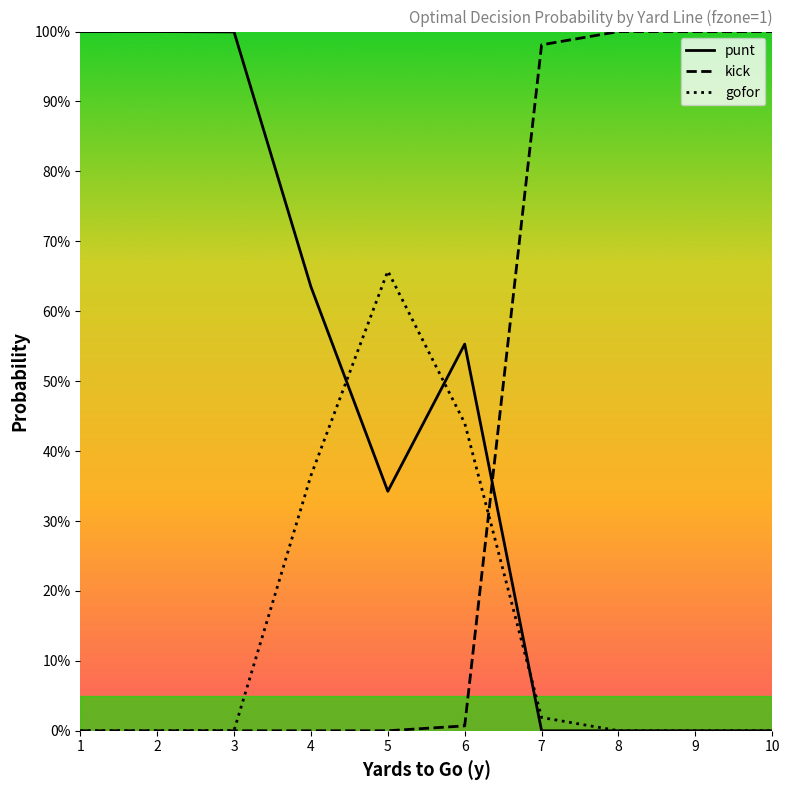

Rank the series by their average value, from lowest to highest.

gofor, kick, punt